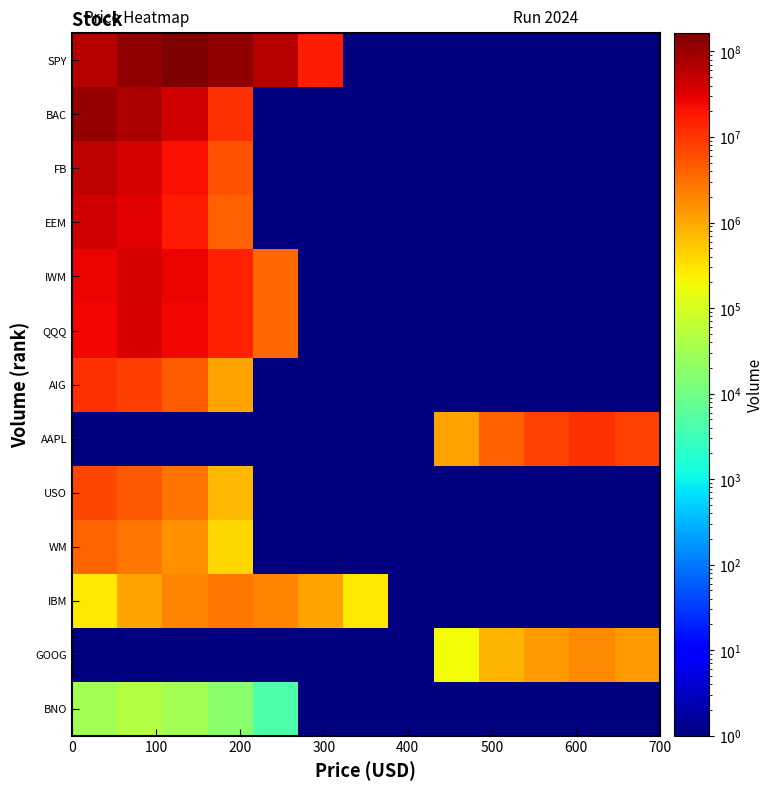

At how many categories does at least one series exceed 64160449?

5